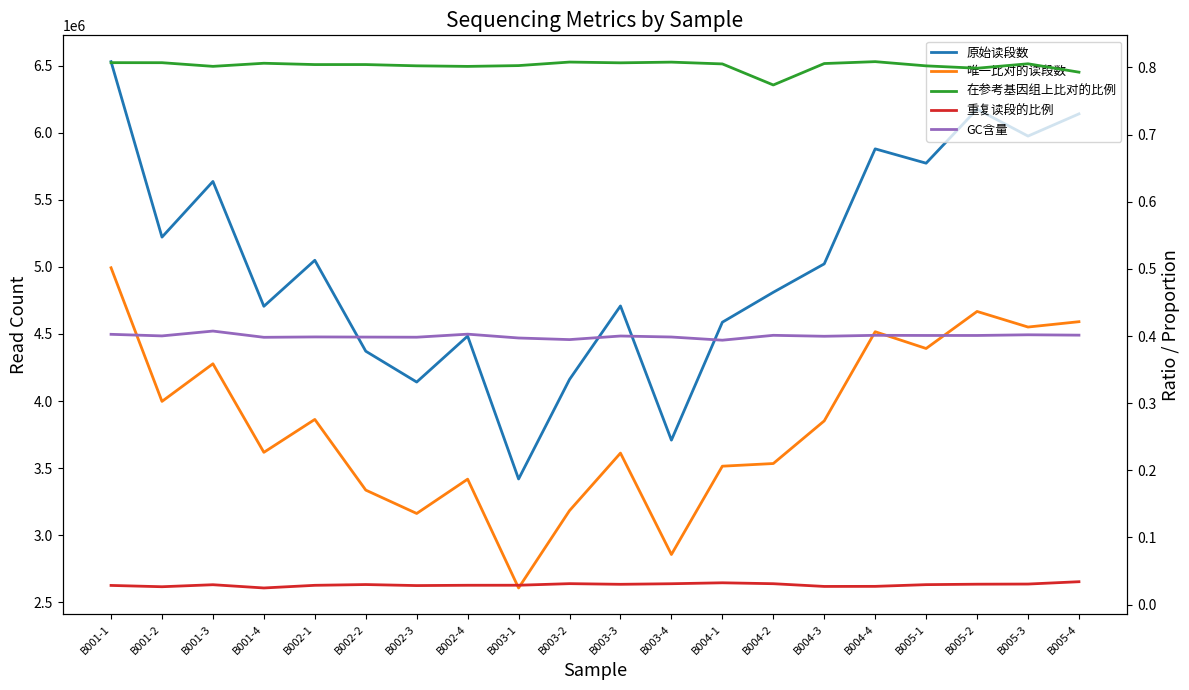

Count the 在参考基因组上比对的比例 values in the range 0 to 1.

20